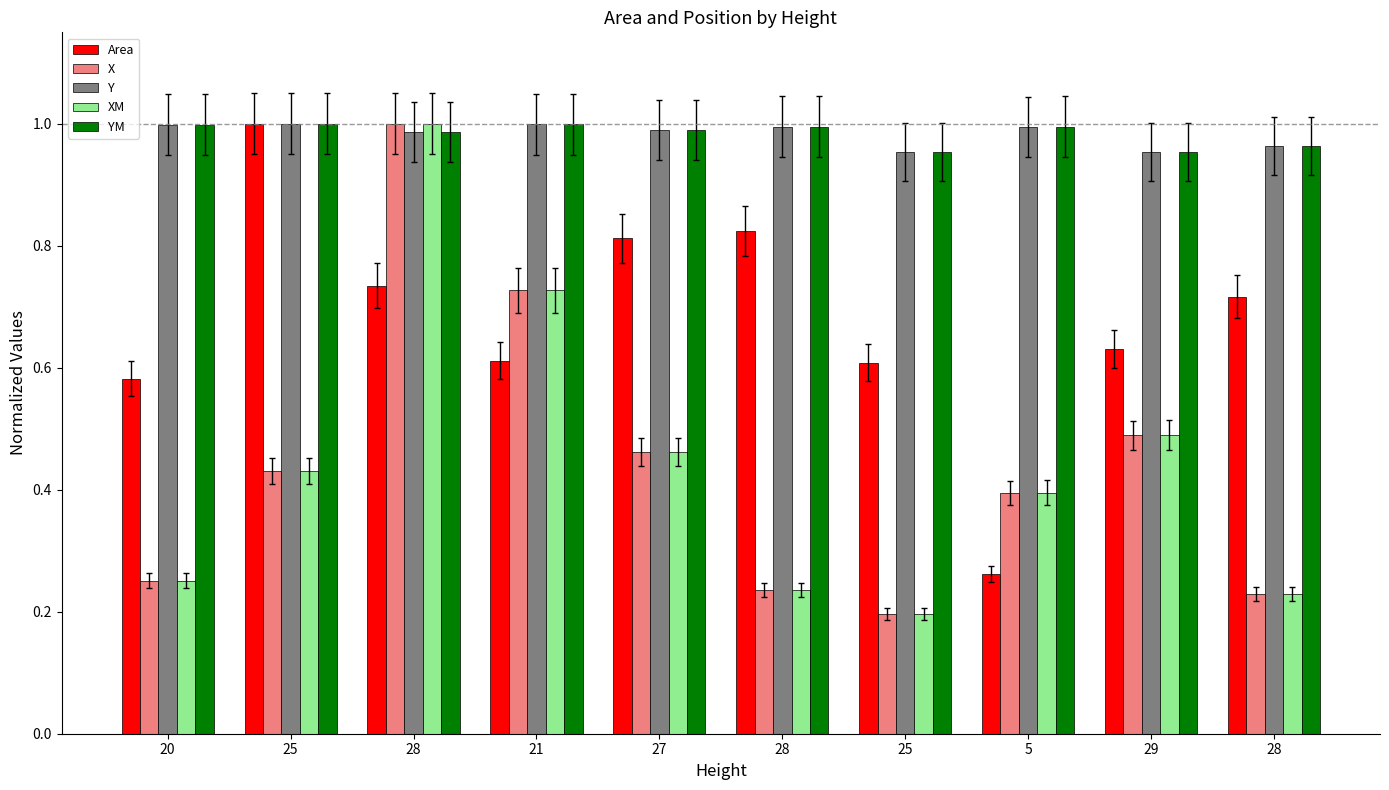

What is the total value across all series at 25?

3.9